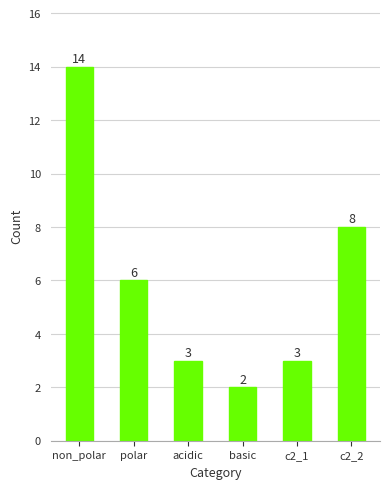

Where does the data first go above 6?

non_polar